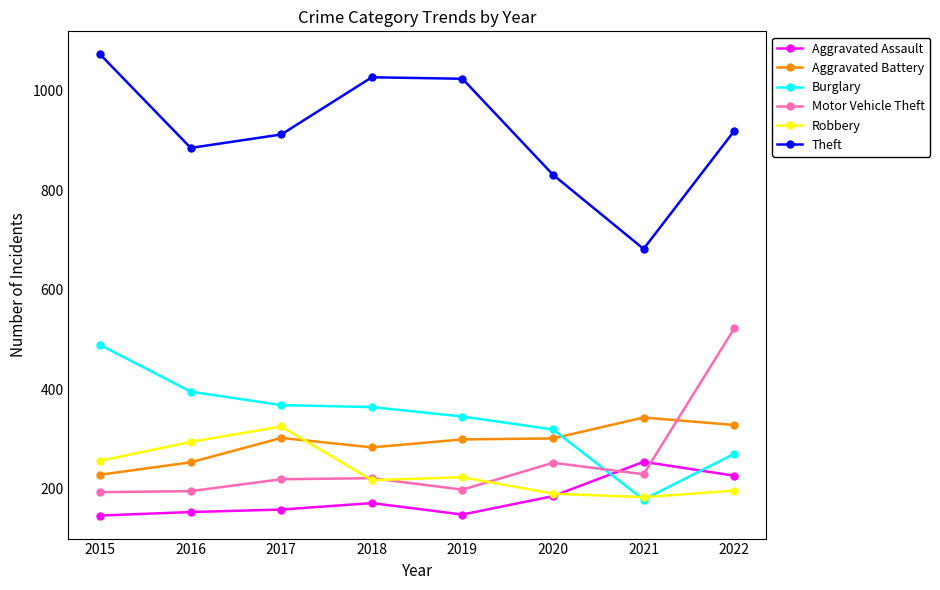

Does the chart display data point markers on the line(s)?

Yes